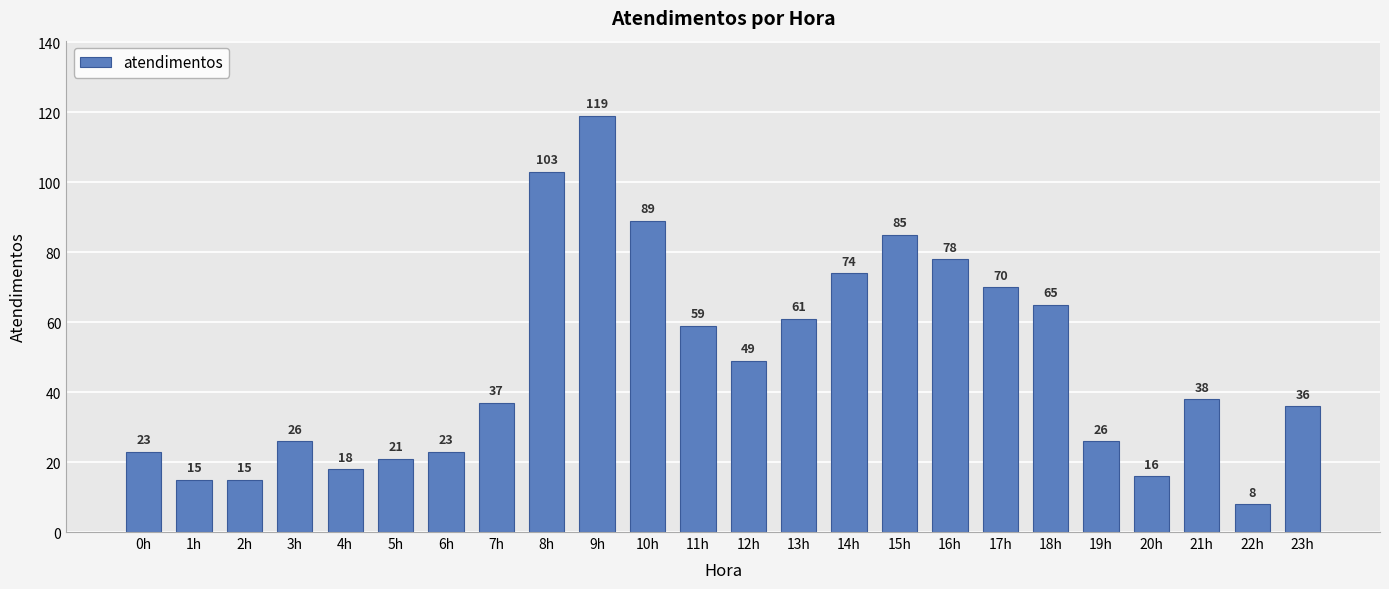

What is the ratio of the value at 22h to the value at 8h?

0.1